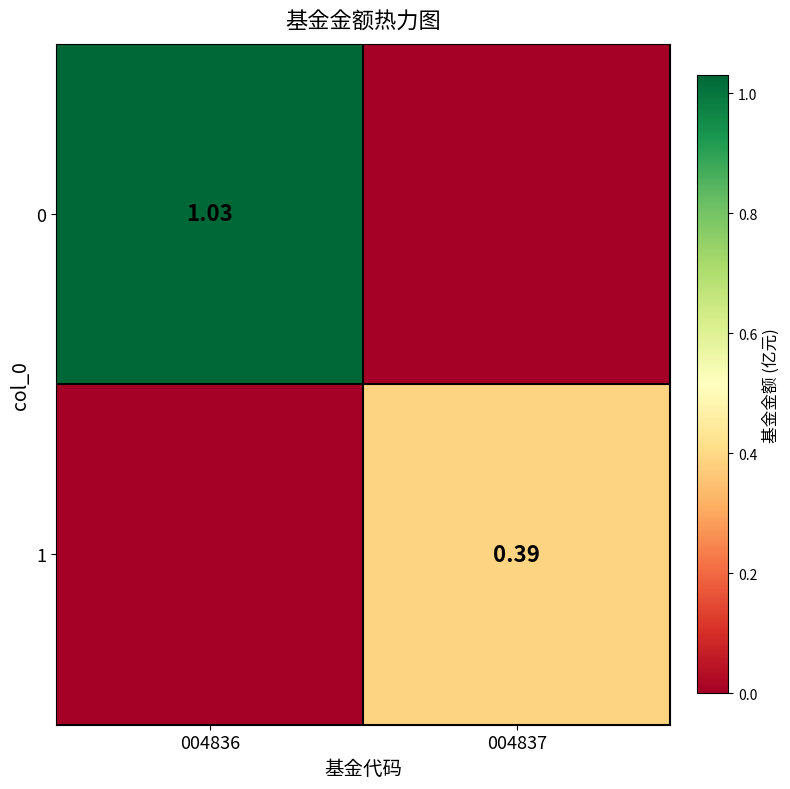

True or false: 1 has a value of 0.0 at 004836.

True